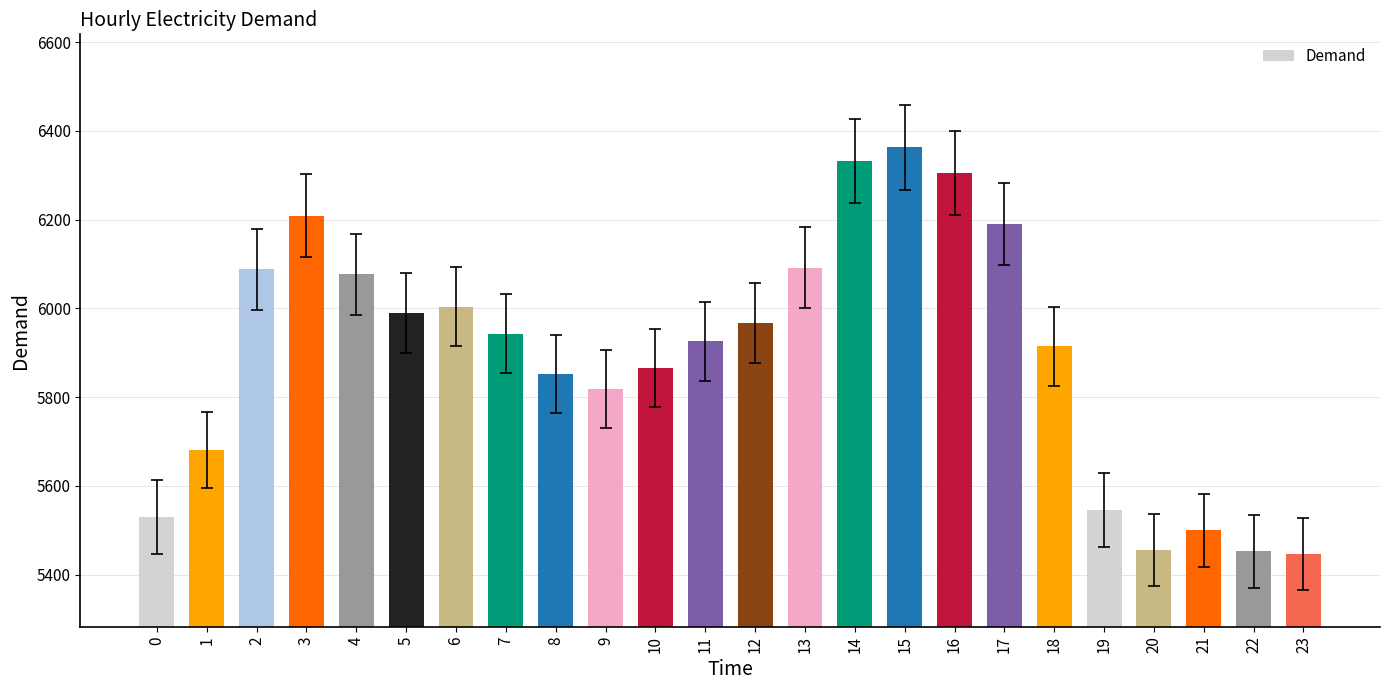

How many values are below 5943?

12